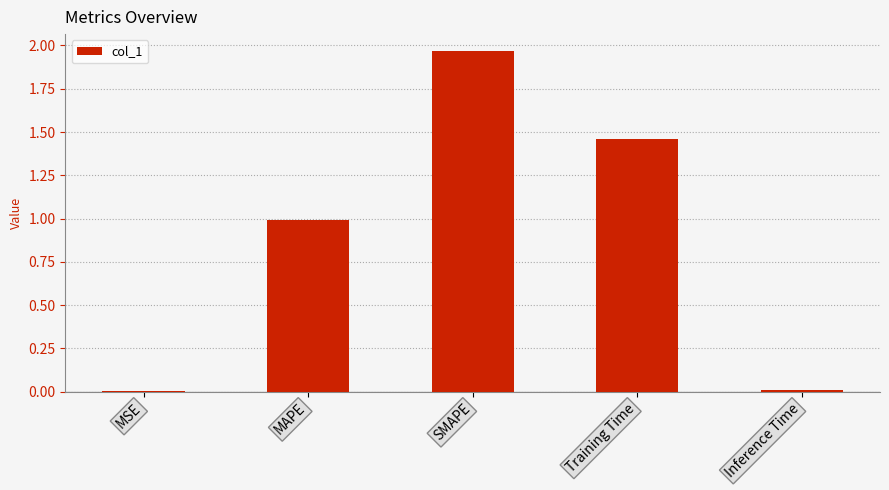

What is the sum of all values?

4.4